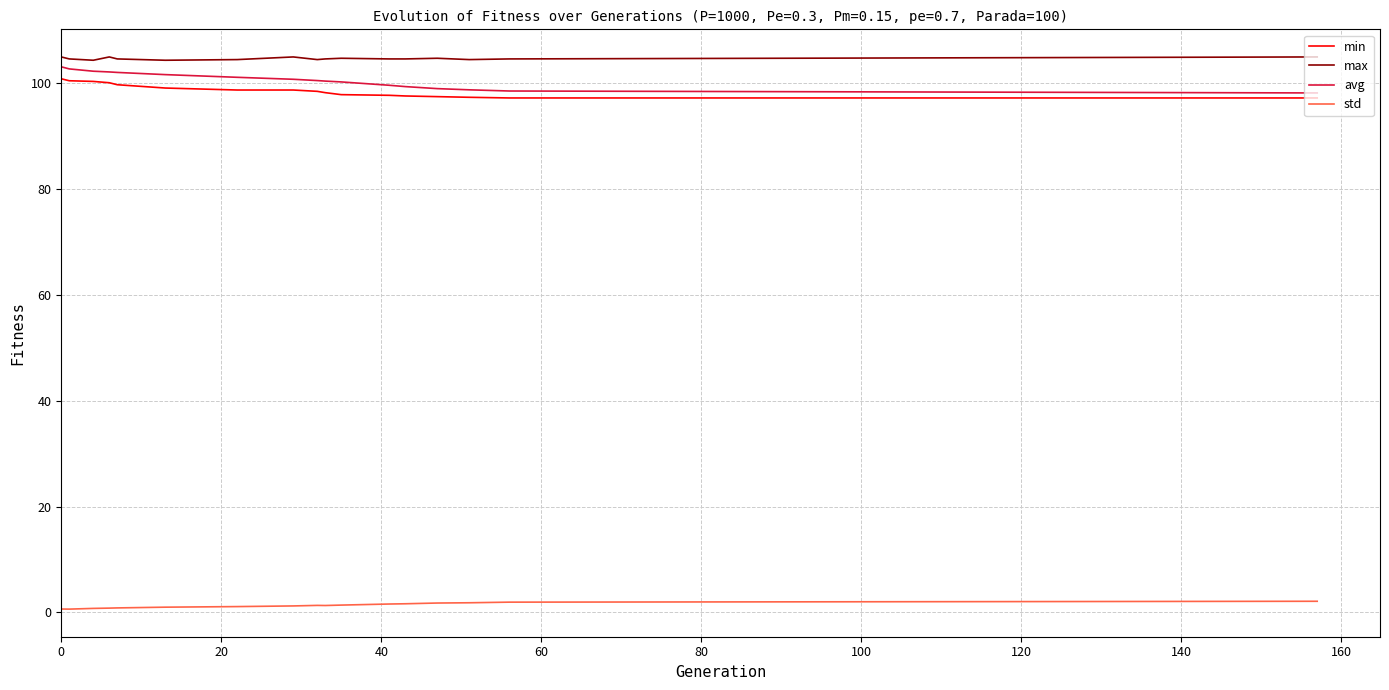

True or false: min and std cross at least once.

False